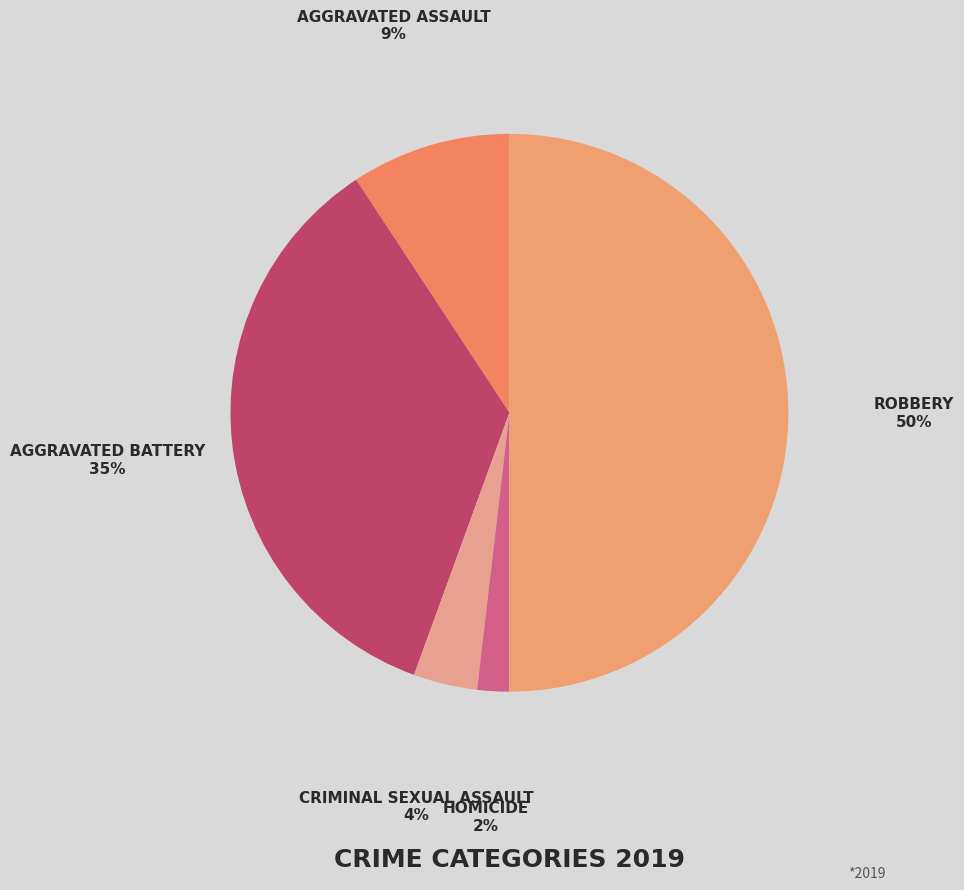

How many segments does this pie chart have?

5